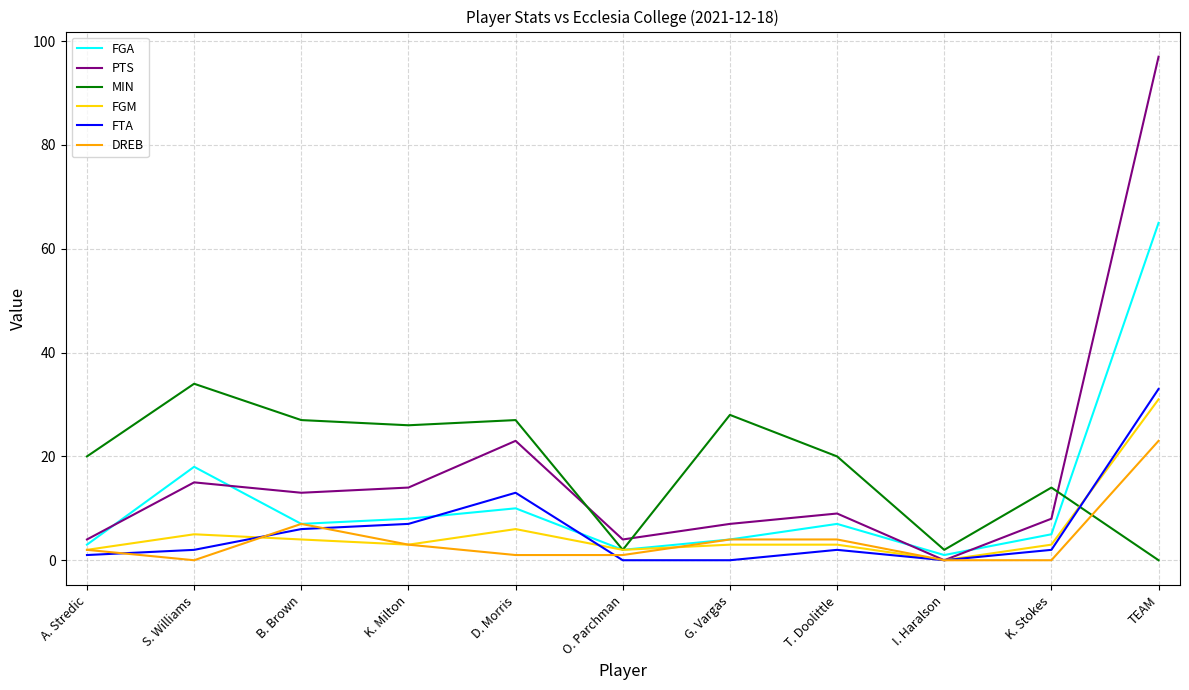

True or false: PTS has more than 2 points higher than both neighbors.

True